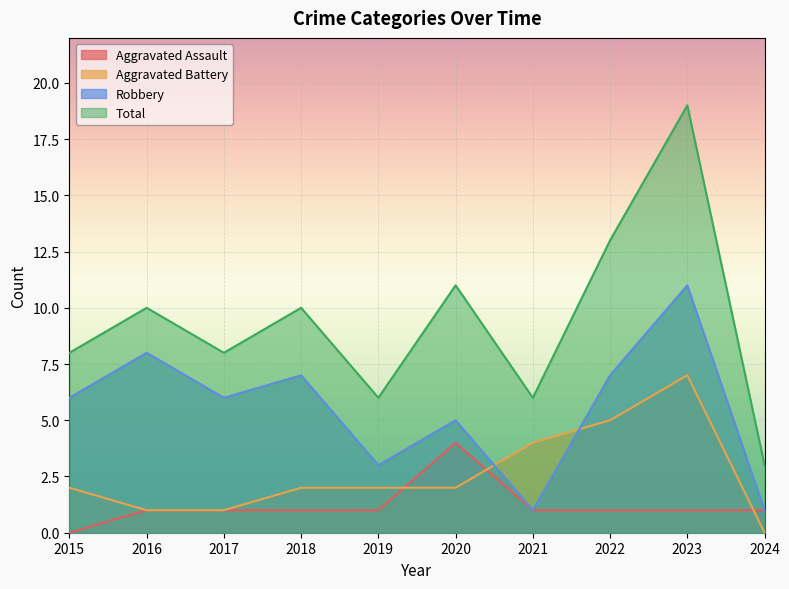

The value of Total at 2018 is 10. True or false?

True